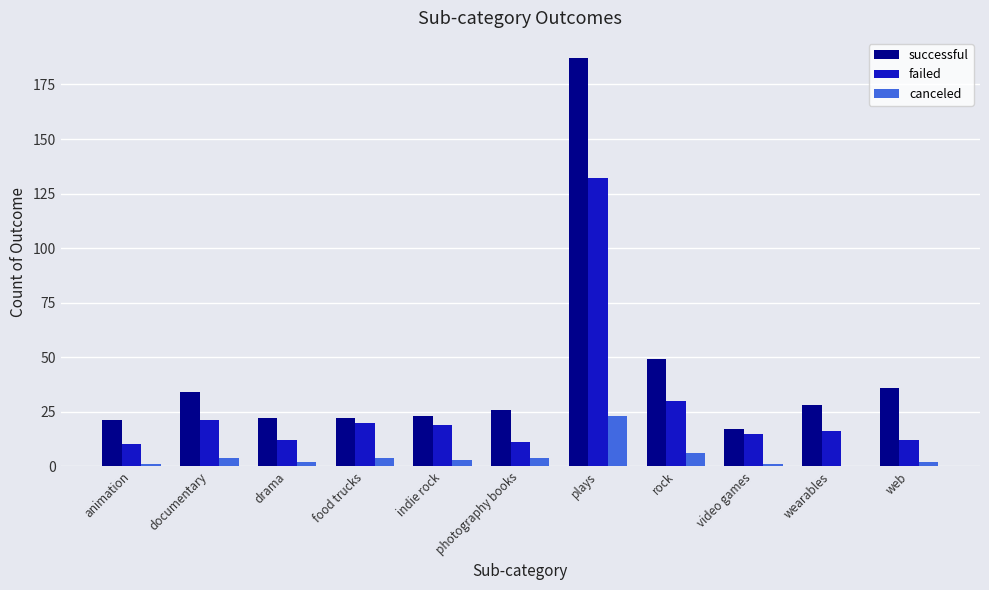

What is the sum of the canceled values at plays and documentary?

27